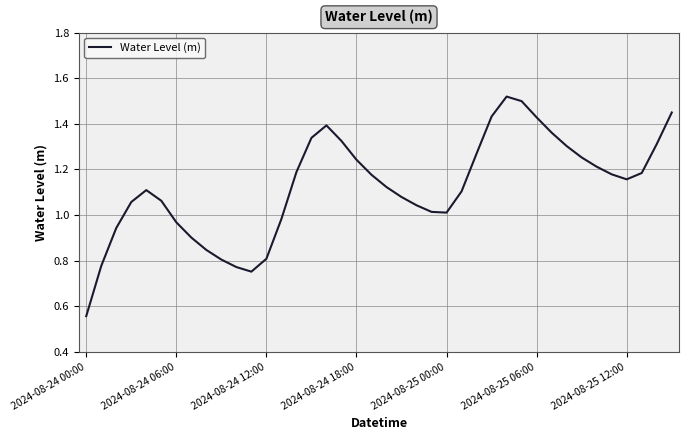

Does the chart display data point markers on the line(s)?

No